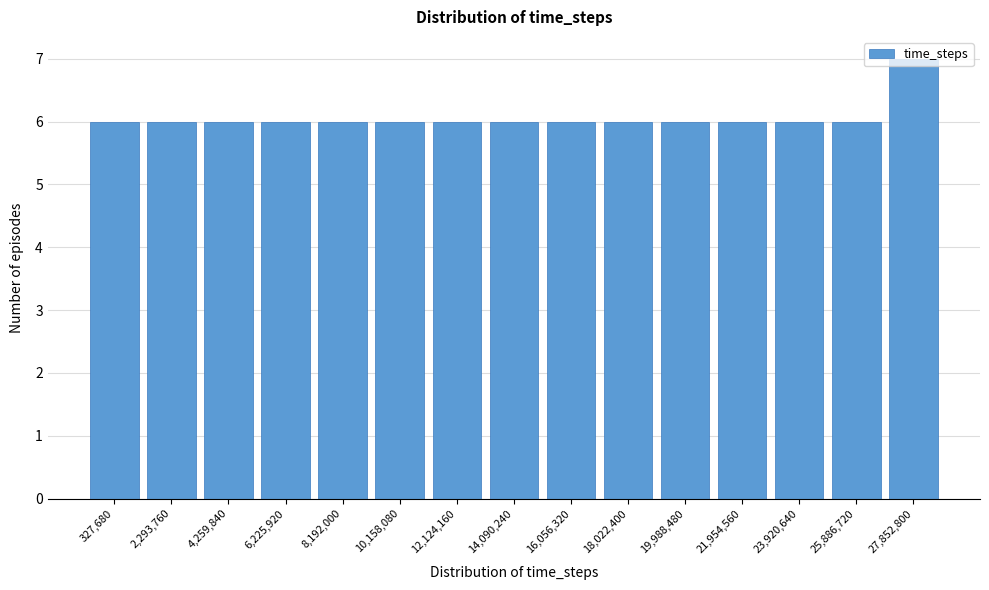

What is the sum of all values?

91